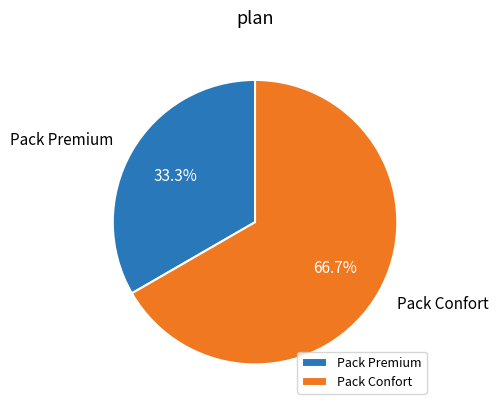

What is the largest slice in the pie chart?

Pack Confort